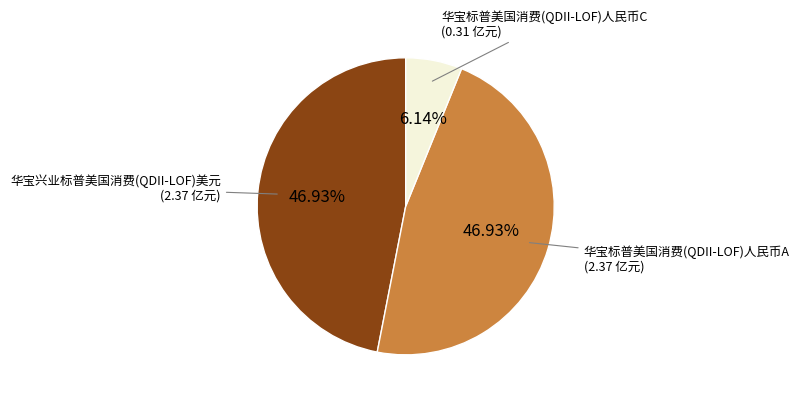

Is there a majority slice in this chart?

No